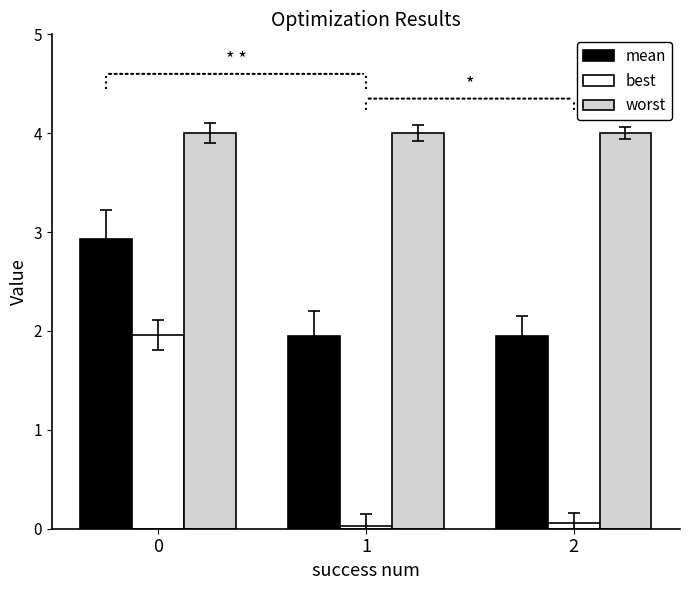

What is the value of the best bar at the 1st from the left?

2.0